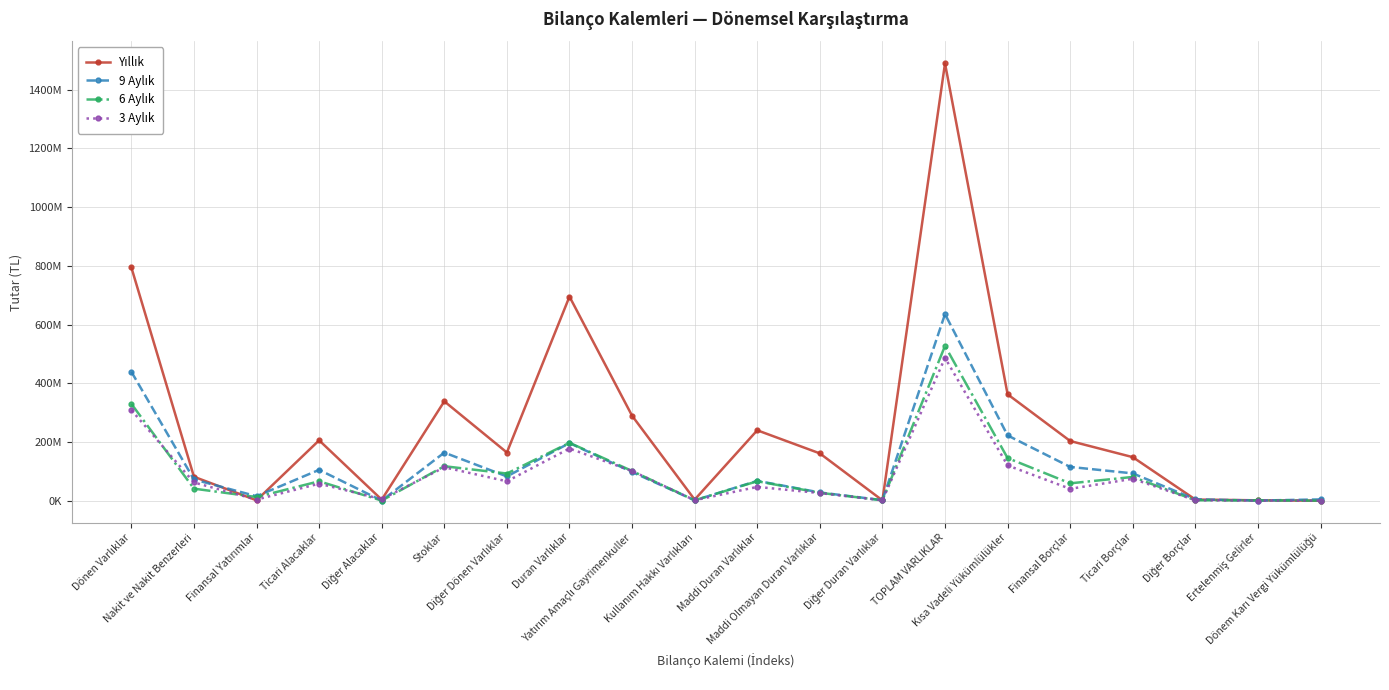

Is this an area chart (filled region under the line)?

No